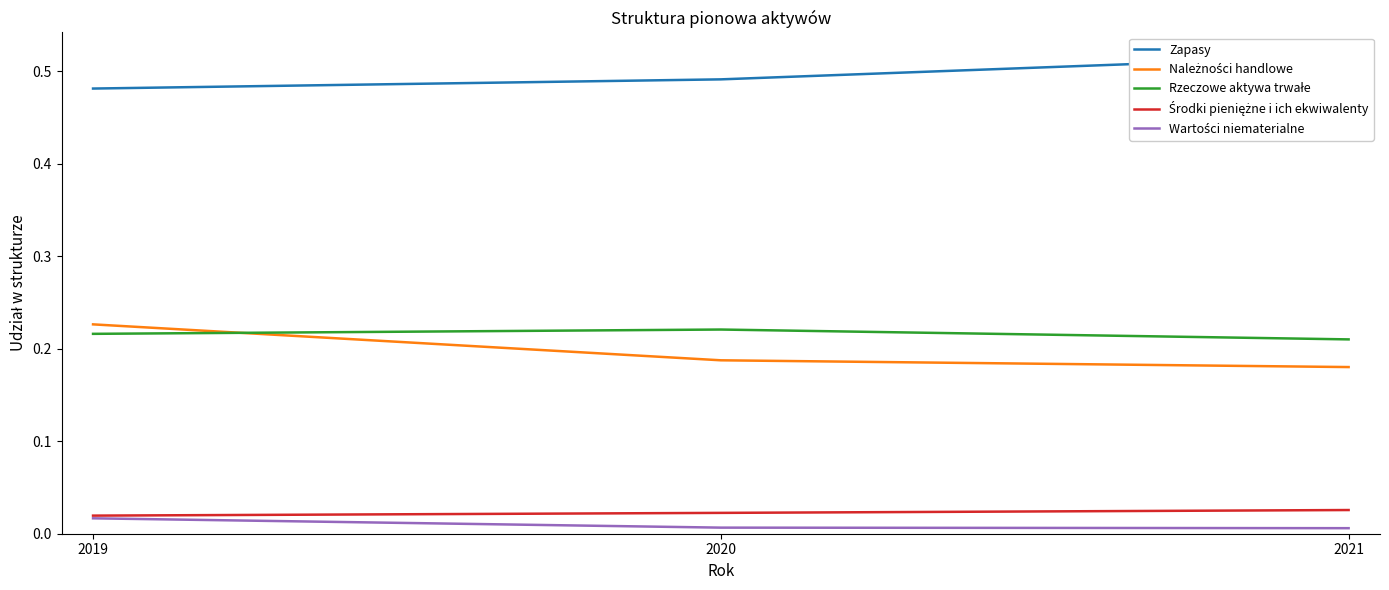

At which label is Rzeczowe aktywa trwałe closest to 0?

2021